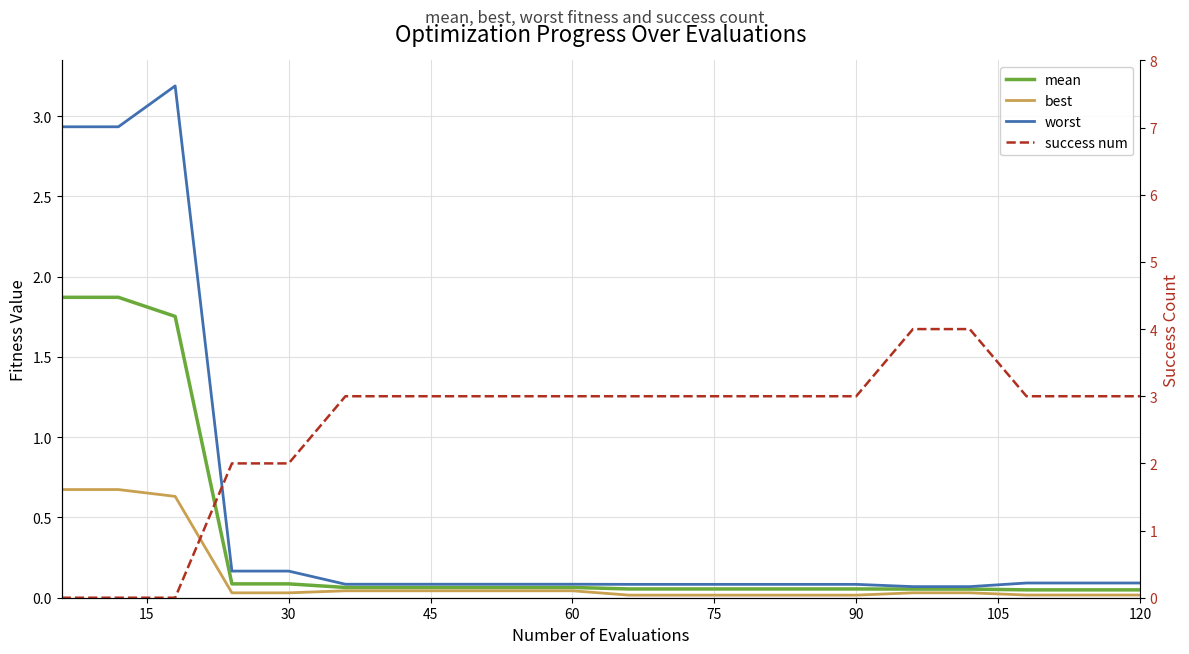

What is the sum of all mean values?

6.5